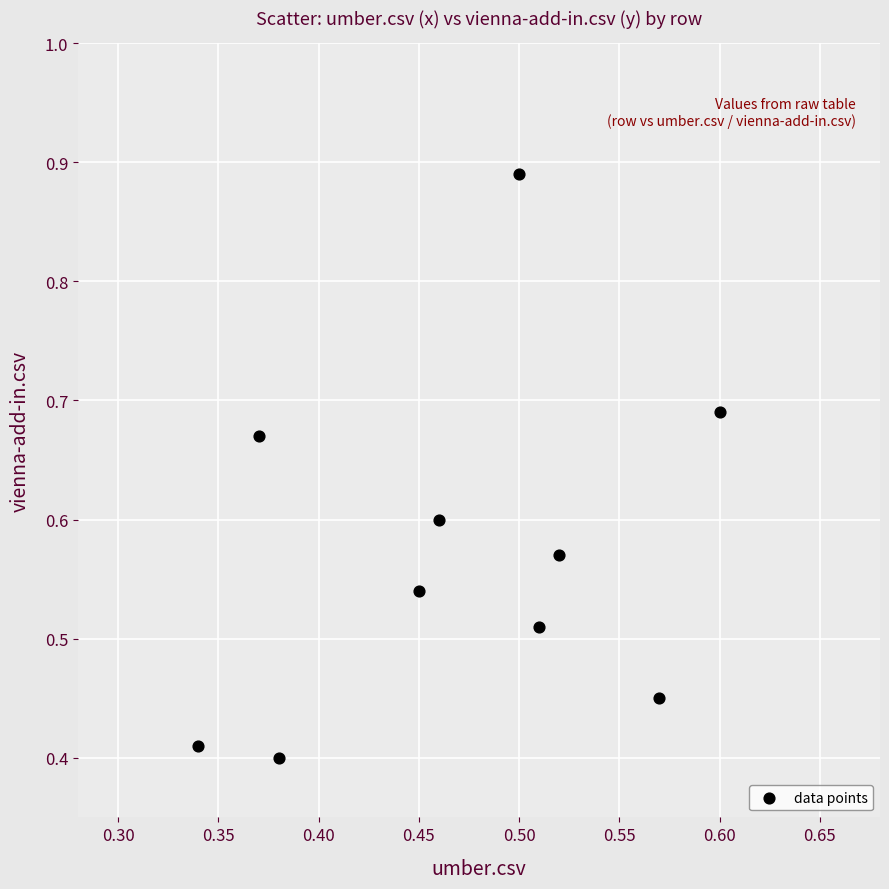

What is the range of X values (max minus min)?

0.3